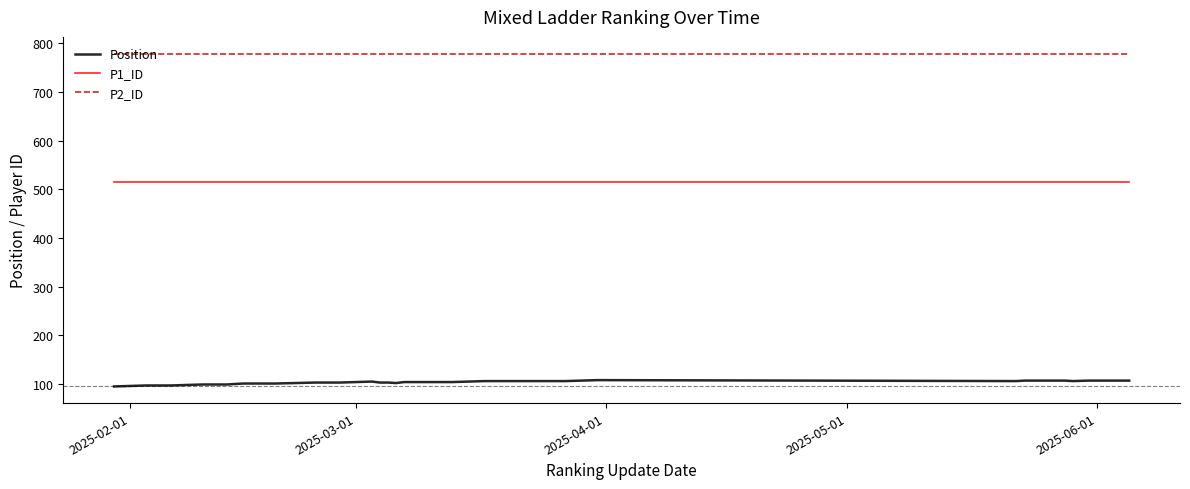

Which series has the widest spread of values?

Position